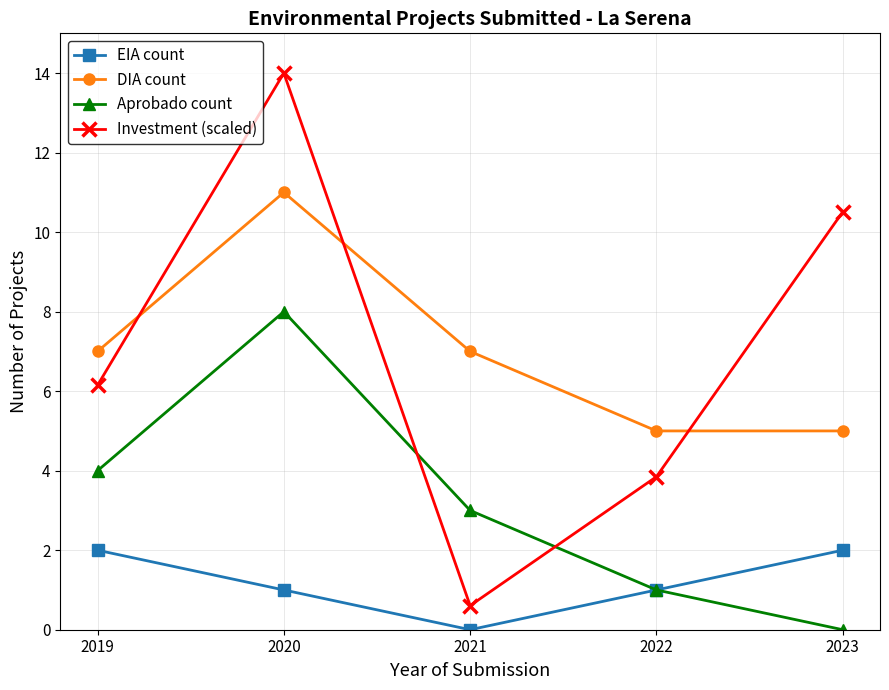

What is the total value across all series at 2019?

19.1